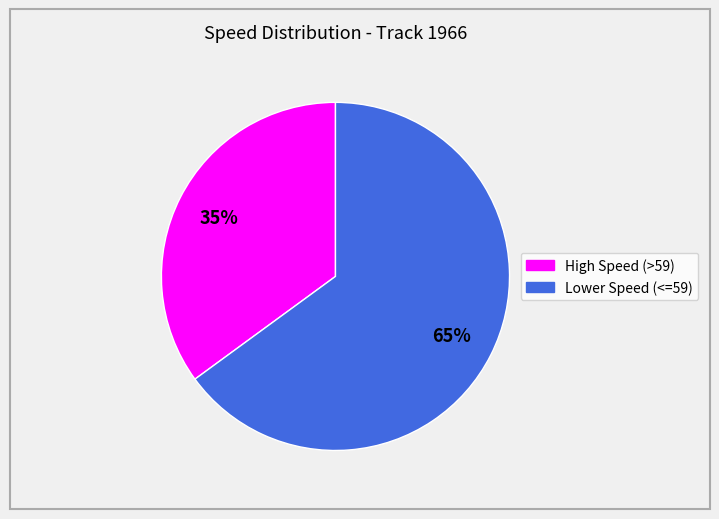

Does any single category account for the majority?

Yes